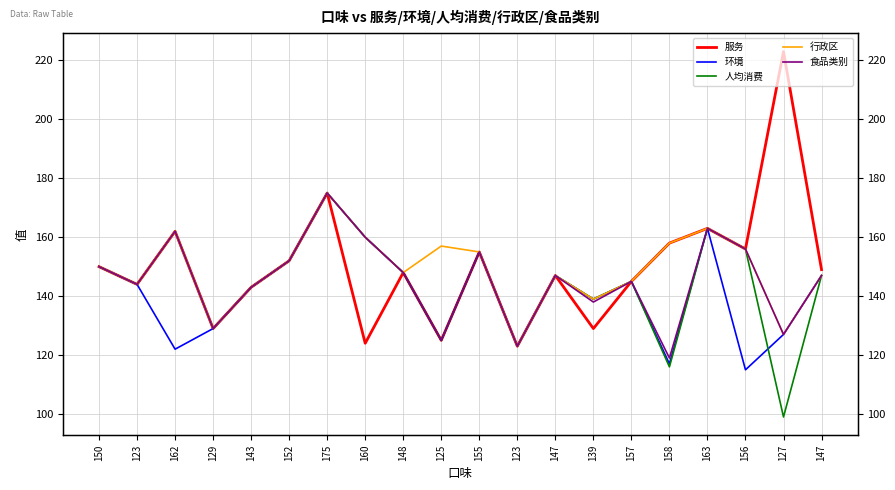

What is the difference between the maximum and minimum values in the 环境 series?

60